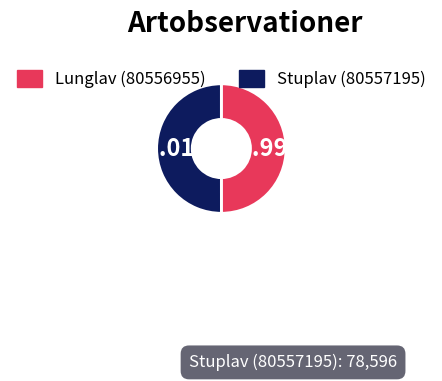

To the nearest percent, what portion does Stuplav (80557195) represent?

50%